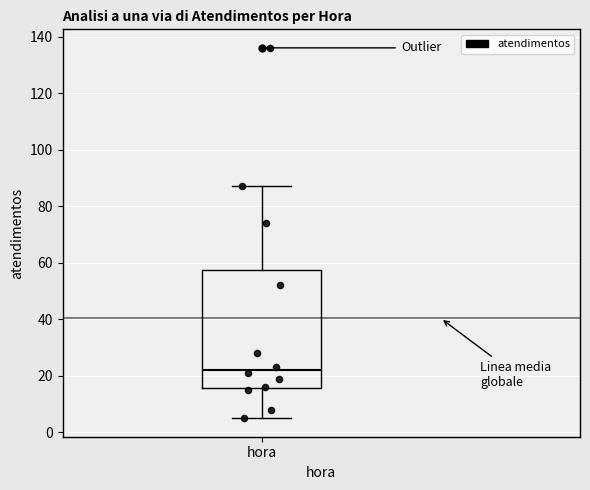

Transcribe this box plot: give where the median line is, the range the box spans, and where the two whiskers end, as read against the y-axis. The values are not printed on the chart, so give them approximately, as read against the axis.

median 22, box 16 to 58, whiskers 6 to 88